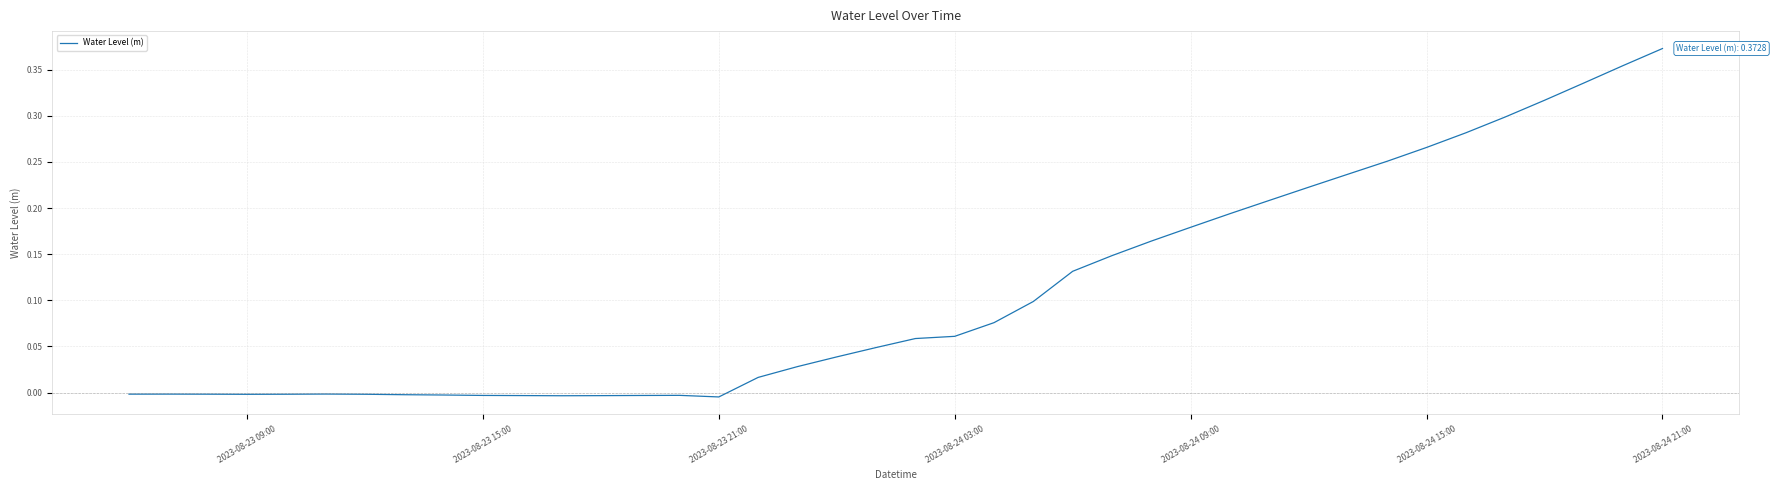

The value at 2023-08-24 21:00 is 0.2. True or false?

False